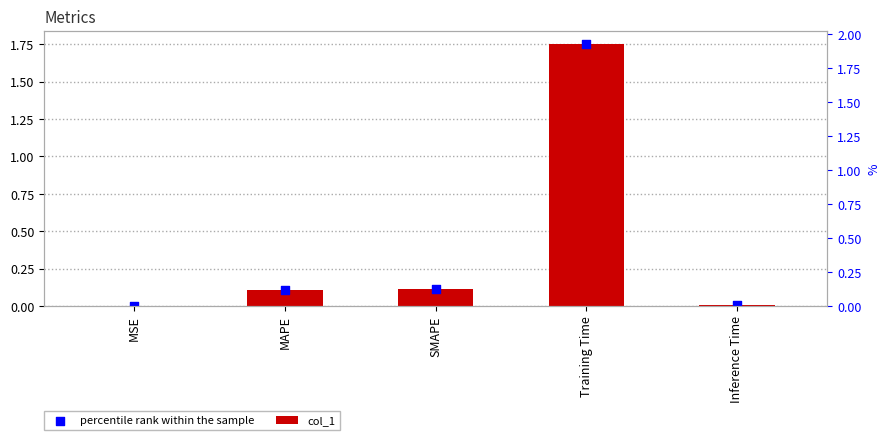

At how many categories does at least one series exceed 0?

5